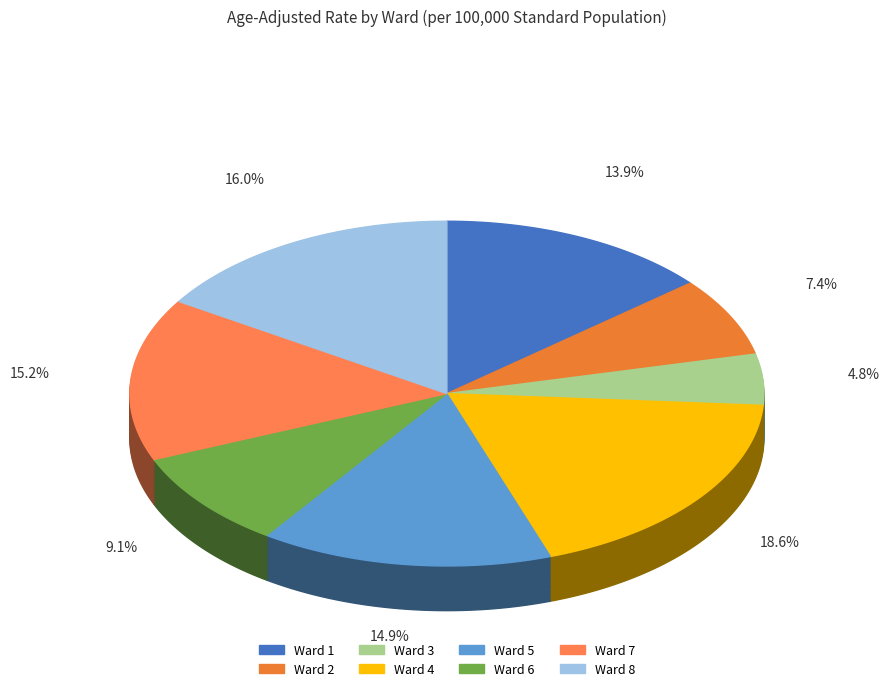

How many slices are in this pie chart?

8